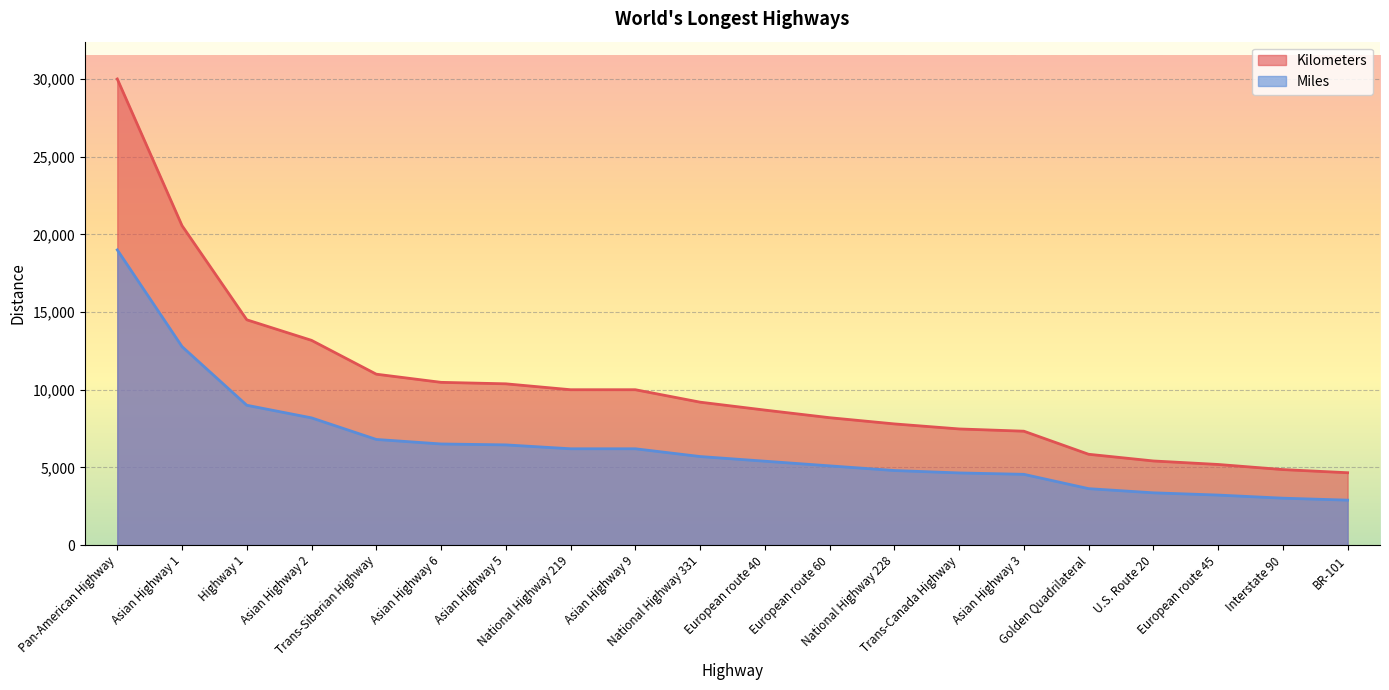

True or false: Kilometers has a value of 8690 at European route 40.

True